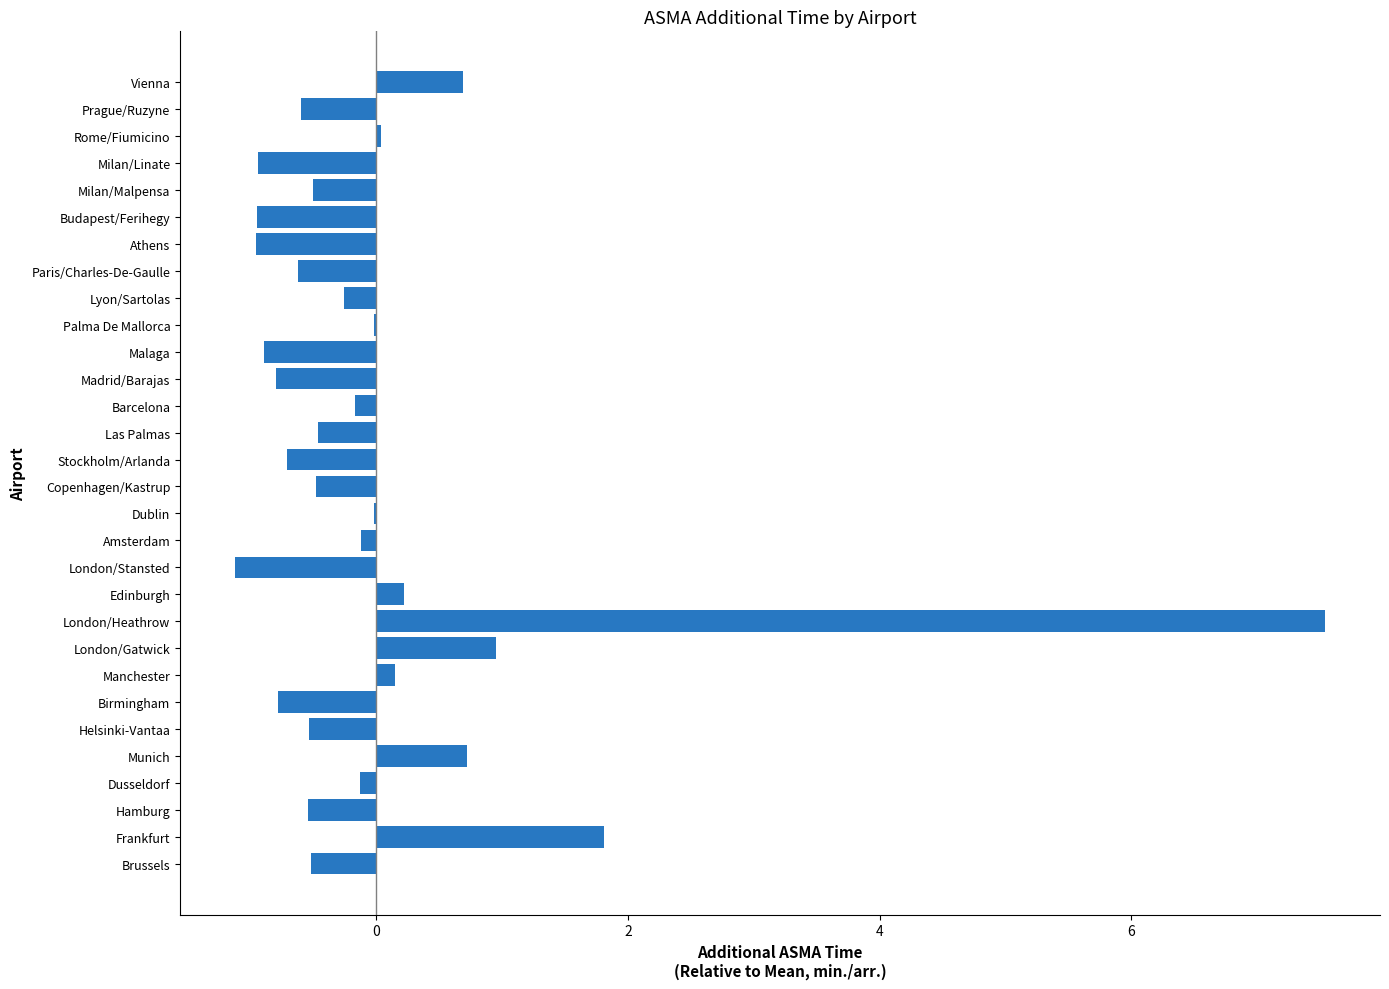

Is it true that the value at Helsinki-Vantaa is -0.5?

True